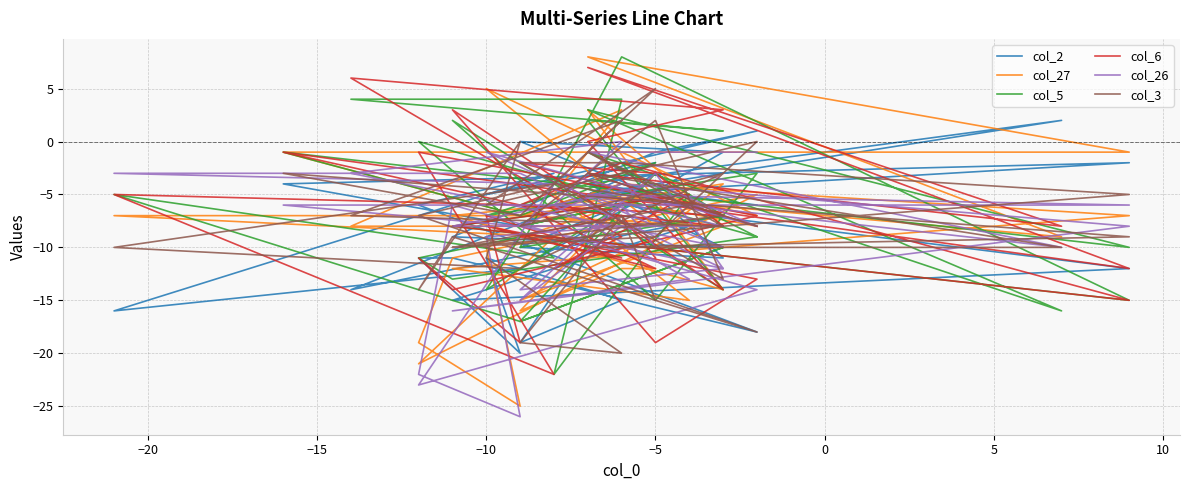

Reading left to right, transcribe all the data shown in this chart.

col_2: -3	-5	-19	-15	-11	-20	-11	-11	-18	-6	-3	-16	-12	-1	0	-5	-11	-10	-6	-12	-15	-8	-6	-4	-14	-7	-4	-10	-9	-1	1	-5	-2	-8	-4	-2	-5	2	-4	-6
col_27: -12	-12	-16	-6	-10	-25	-19	-11	-5	-21	-9	-7	-7	-8	-15	-9	-4	-7	-4	-7	-12	-15	-5	3	-8	-8	3	-14	-7	-5	-7	5	-8	-7	-1	-1	8	-9	-5	-8
col_5: -6	-6	-8	-6	-14	-9	-11	-13	-9	0	-11	-5	-17	-10	-17	-3	-7	-10	8	-15	-8	-5	-22	4	4	1	2	-14	2	-15	-3	-7	-2	-7	-1	-10	3	-16	-1	-9
col_6: -11	-7	-9	-11	-7	-19	-11	-14	-7	-1	-22	-5	-6	-7	-2	-3	-8	-6	-2	-15	-8	-5	-12	-9	6	3	0	-14	3	-19	-13	-8	-12	-6	-1	-12	7	-8	-3	-8
col_26: -10	-6	-15	-8	-9	-26	-22	-6	-14	-23	-4	-3	-3	-12	-14	-3	-12	-8	-4	-8	-16	-13	-6	0	-3	-10	-5	-8	-8	-4	-8	-1	-8	-8	-6	-6	-5	-10	-1	-1
col_3: -15	-7	-19	-20	-11	0	-14	-9	-18	-7	-4	-10	-12	-3	-8	2	-13	-2	-2	-5	-10	-6	-4	2	-7	-8	-1	-7	-10	-9	0	-6	5	-7	-3	-9	-10	-10	-3	-8